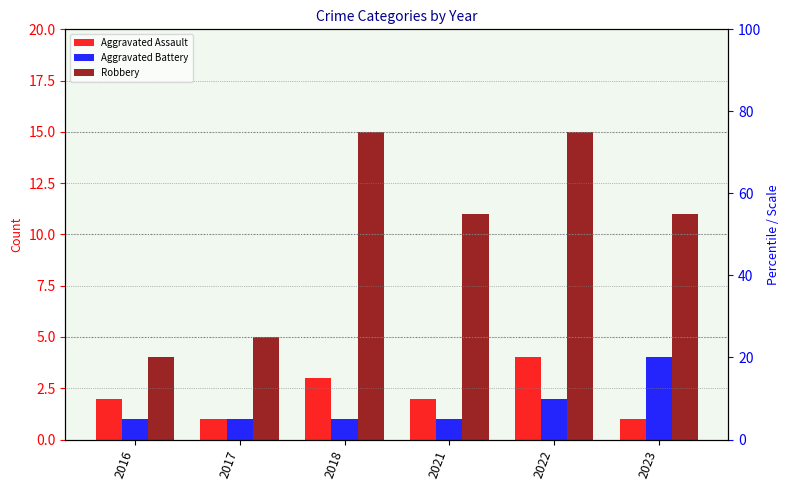

The Aggravated Battery series shows 1 at 2017. True or false?

True